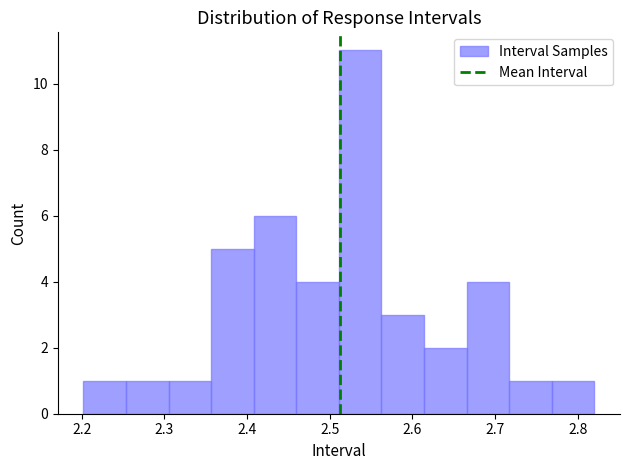

How tall is the bar that spans 2.31 to 2.36 on the x-axis? Neither the bar edges nor the heights are printed on the chart, so give them approximately, as read against the axes.

1